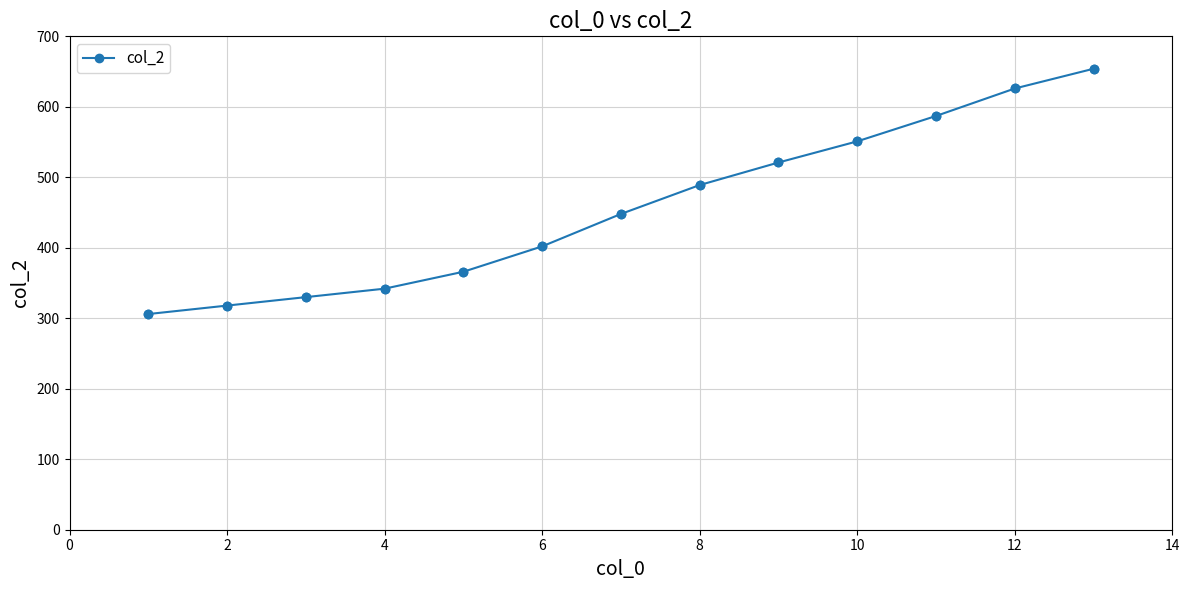

What is the sum of all values?

5940